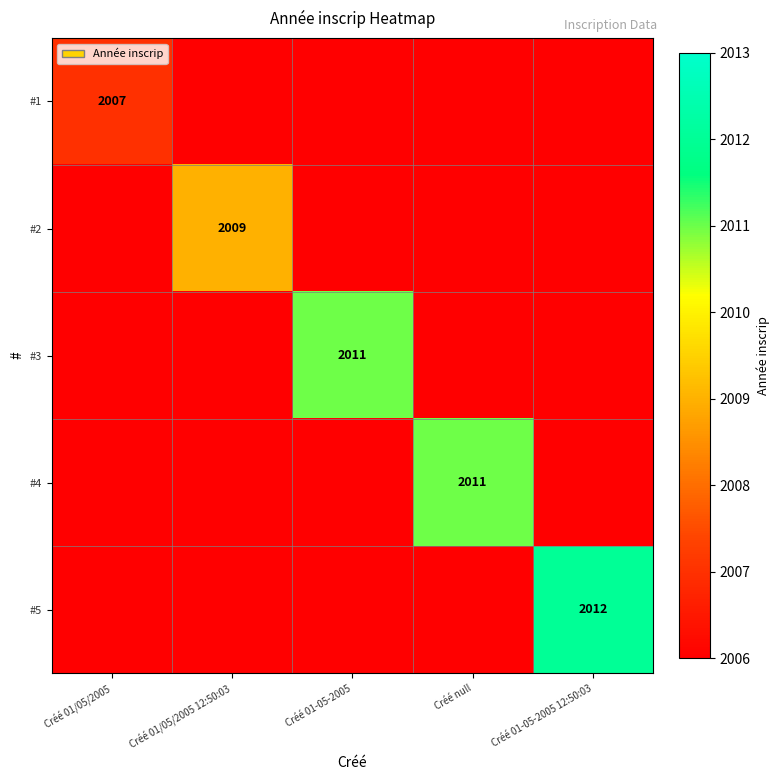

How many series are shown in this chart?

5